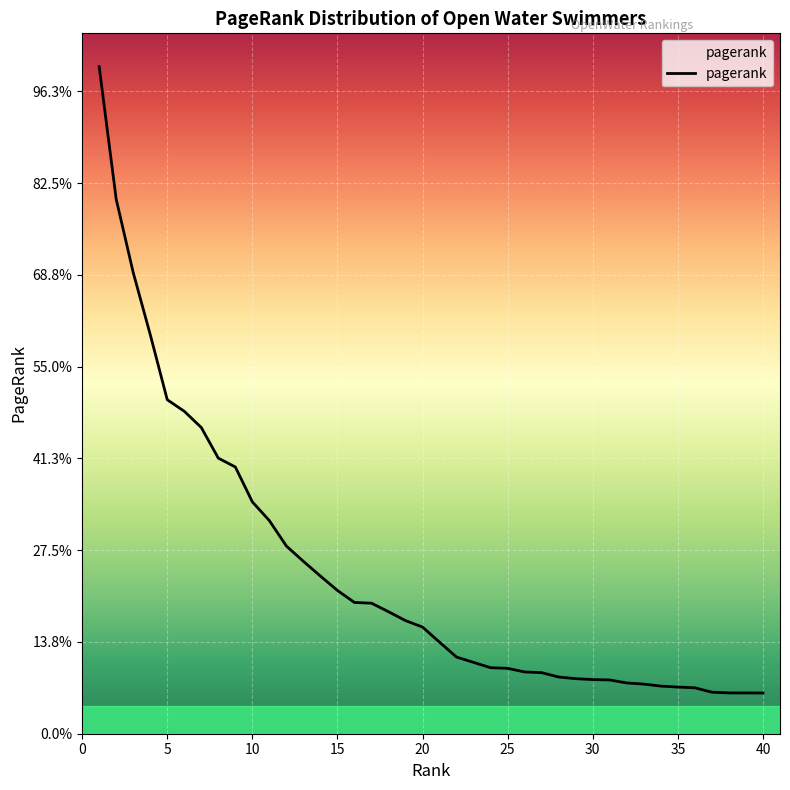

Reading left to right, what are all the values shown in this chart?

1=0.1	2=0.1	3=0.1	4=0.0	5=0.0	6=0.0	7=0.0	8=0.0	9=0.0	10=0.0	11=0.0	12=0.0	13=0.0	14=0.0	15=0.0	16=0.0	17=0.0	18=0.0	19=0.0	20=0.0	21=0.0	22=0.0	23=0.0	24=0.0	25=0.0	26=0.0	27=0.0	28=0.0	29=0.0	30=0.0	31=0.0	32=0.0	33=0.0	34=0.0	35=0.0	36=0.0	37=0.0	38=0.0	39=0.0	40=0.0